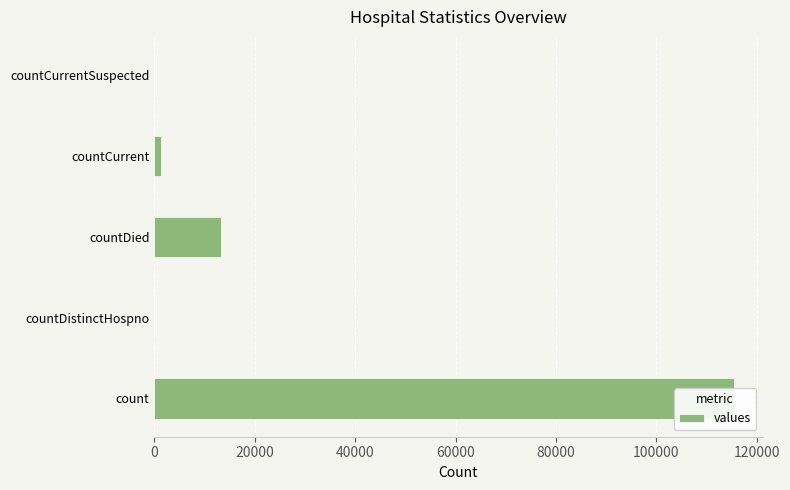

Count the number of categories in the chart.

5